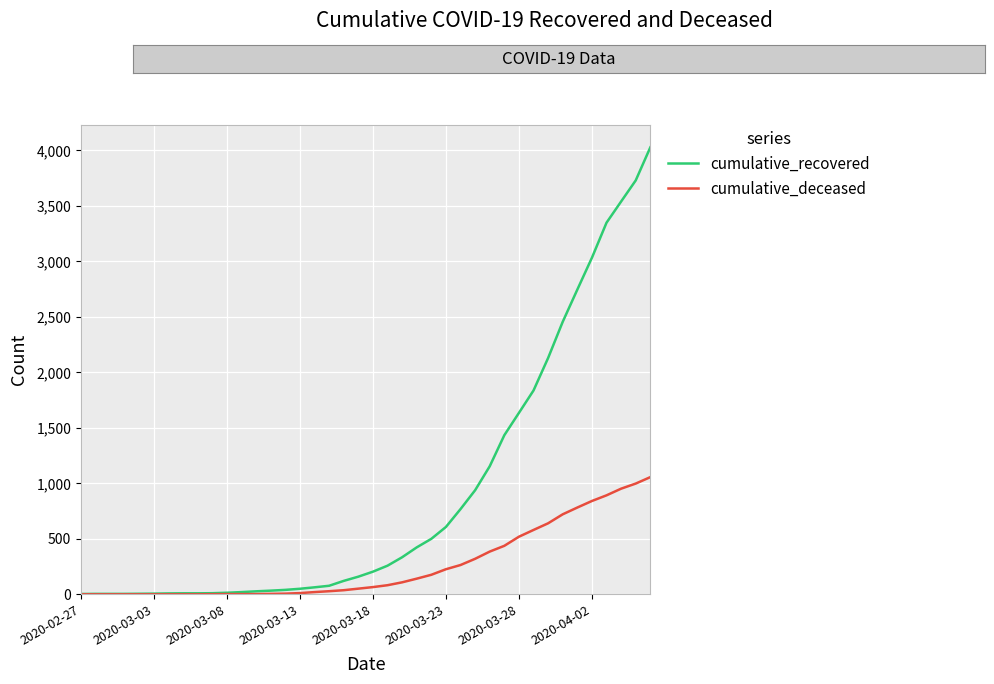

Which series has the largest range (max minus min)?

cumulative_recovered